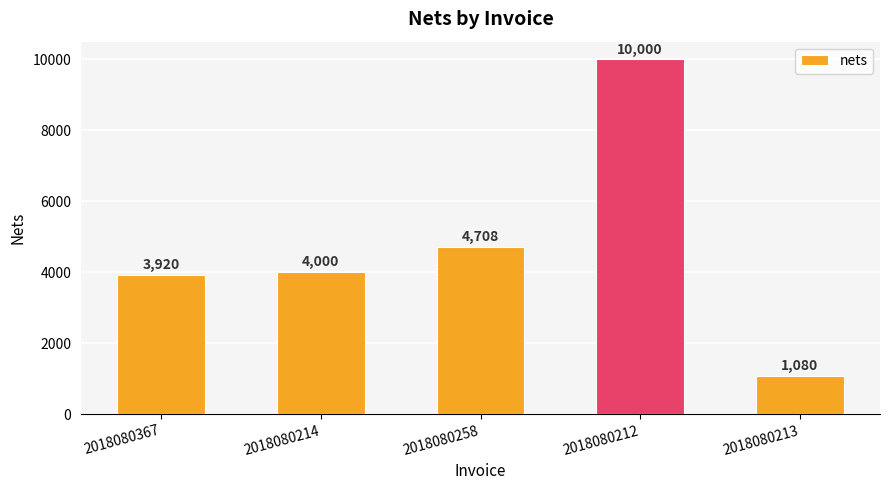

What is the greatest value displayed?

10000